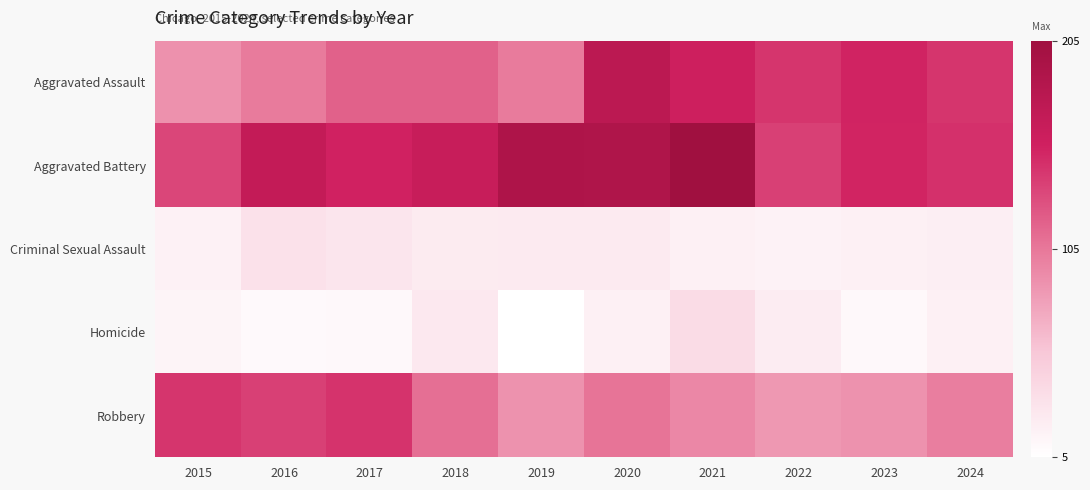

Which series has the largest range (max minus min)?

Aggravated Assault